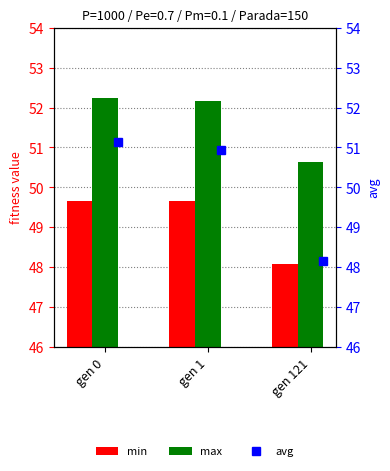

Where does the max series first go above 52?

gen 0